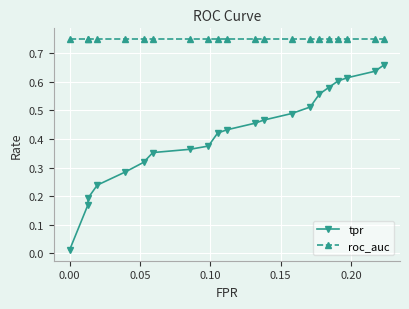

Reading right to left, what are all the values shown in this chart?

tpr: 0.7	0.6	0.6	0.6	0.6	0.6	0.5	0.5	0.5	0.5	0.4	0.4	0.4	0.4	0.4	0.3	0.3	0.2	0.2	0.2	0.0
roc_auc: 0.7	0.7	0.7	0.7	0.7	0.7	0.7	0.7	0.7	0.7	0.7	0.7	0.7	0.7	0.7	0.7	0.7	0.7	0.7	0.7	0.7